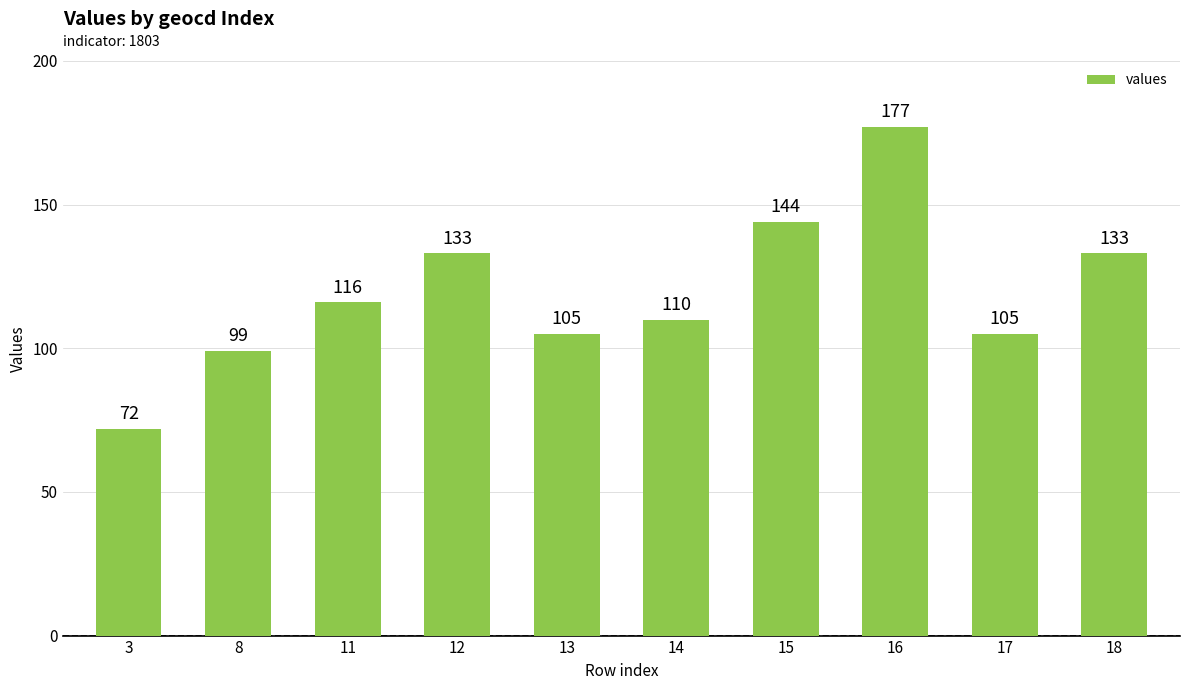

The chart shows a value of 133 at 18. True or false?

True